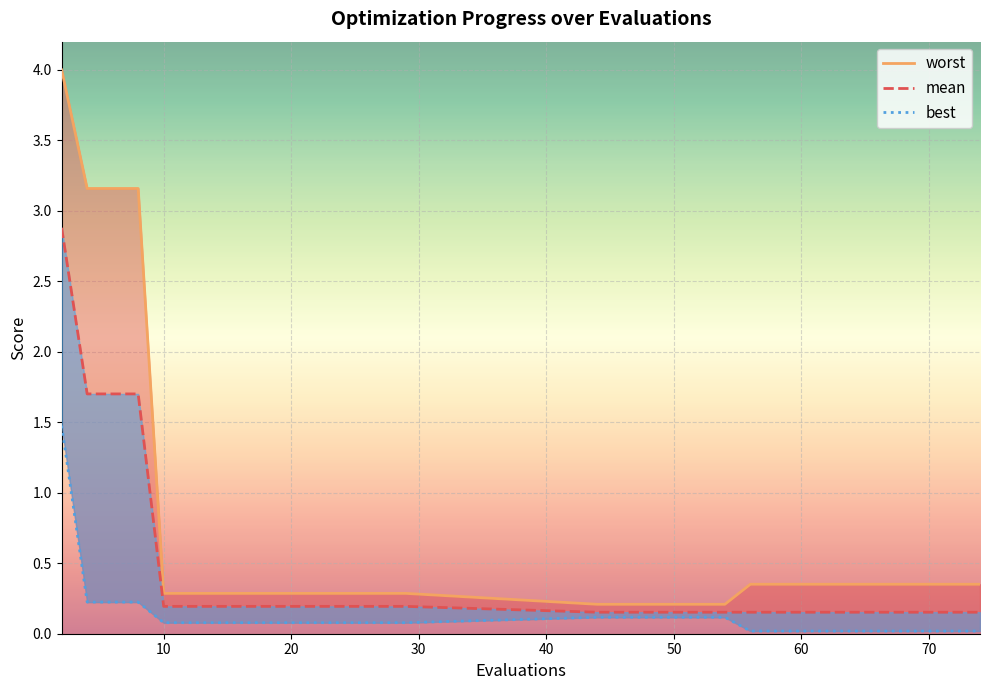

What is the average value of the worst_line series?

0.9